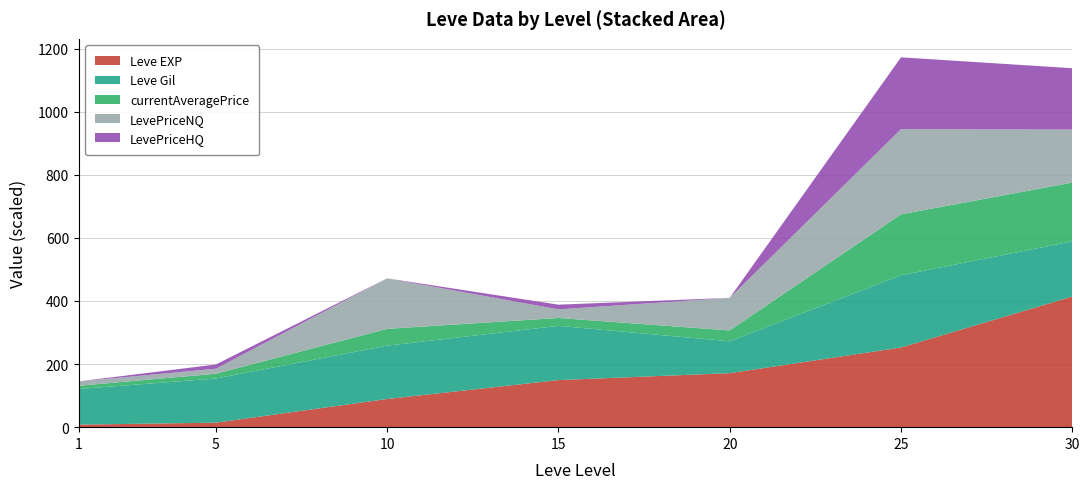

Reading left to right, transcribe all the data shown in this chart.

Leve EXP: 1=800	5=1420	10=8930	15=14920	20=17120	25=25250	30=41410
Leve Gil: 1=113	5=140	10=169	15=172	20=101	25=229	30=175
currentAveragePrice: 1=103	5=151	10=533	15=249	20=344	25=1931	30=1862
LevePriceNQ: 1=136	5=160	10=1601	15=273	20=1033	25=2703	30=1680
LevePriceHQ: 1=2	5=134	10=0	15=149	20=0	25=2274	30=1945